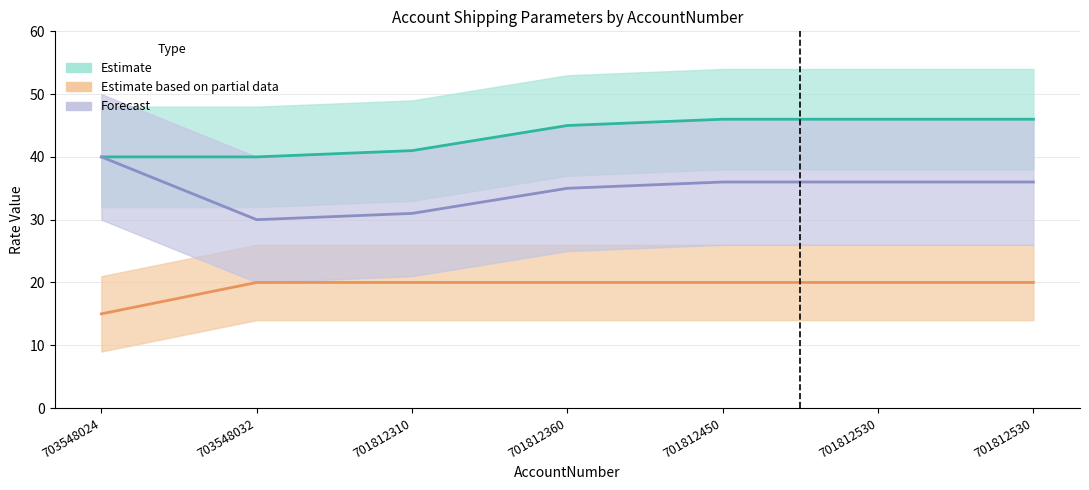

Where is MCLineofRatesDiscount nearest to the value 17?

703548024